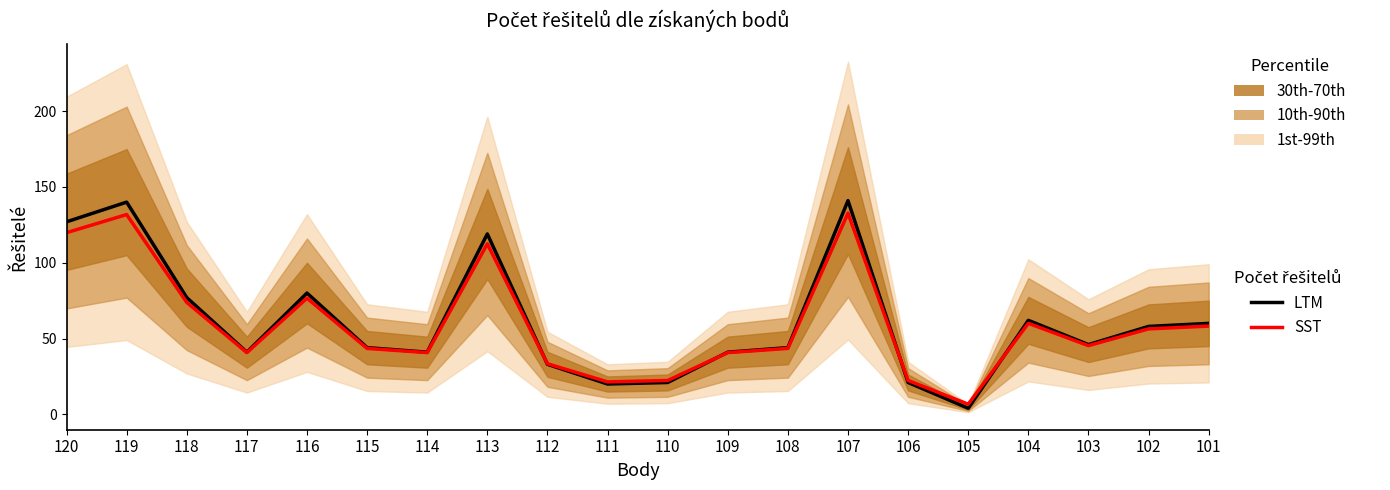

Is it true that SST equals 131.8 at 119?

True